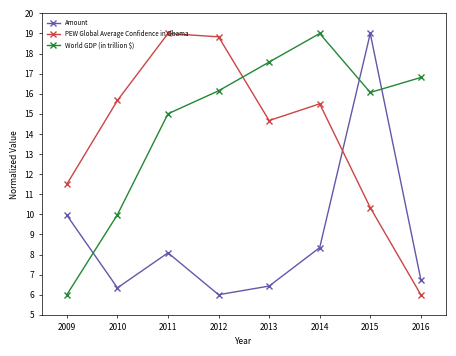

Is the value of Amount at 2012 greater than the value of PEW Global Average Confidence in Obama at 2014?

No